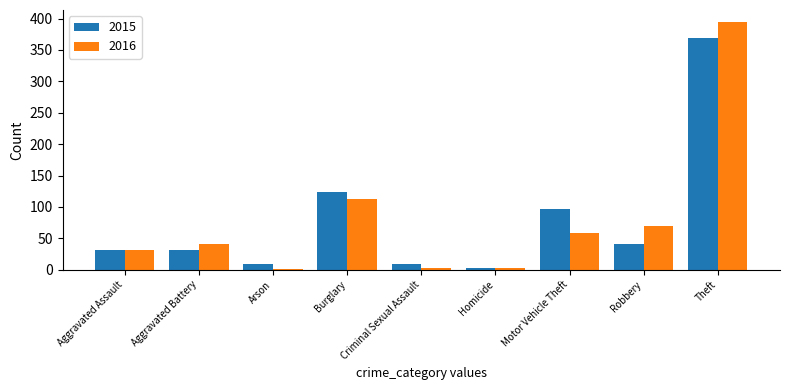

At which label does 2016 reach its peak?

Theft